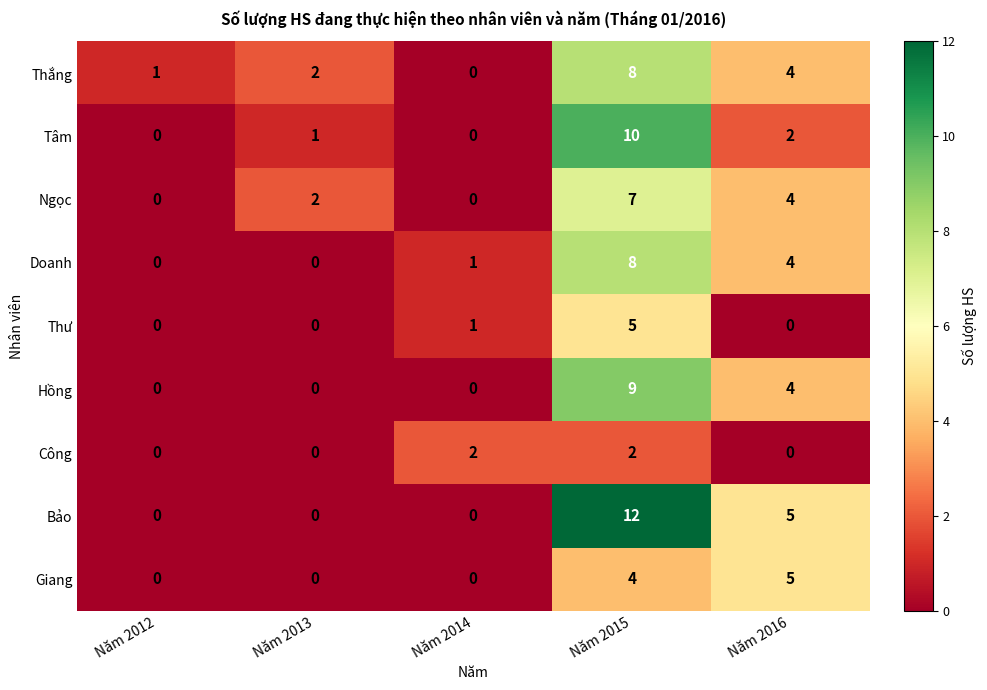

Rank the categories by Thắng value from lowest to highest.

Năm 2014, Năm 2012, Năm 2013, Năm 2016, Năm 2015